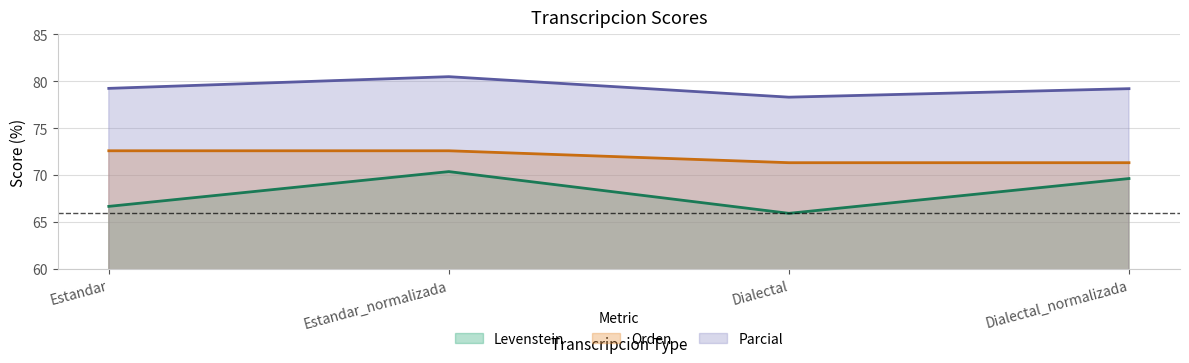

What is the value of the Levenstein point at the 2nd from the left?

70.4